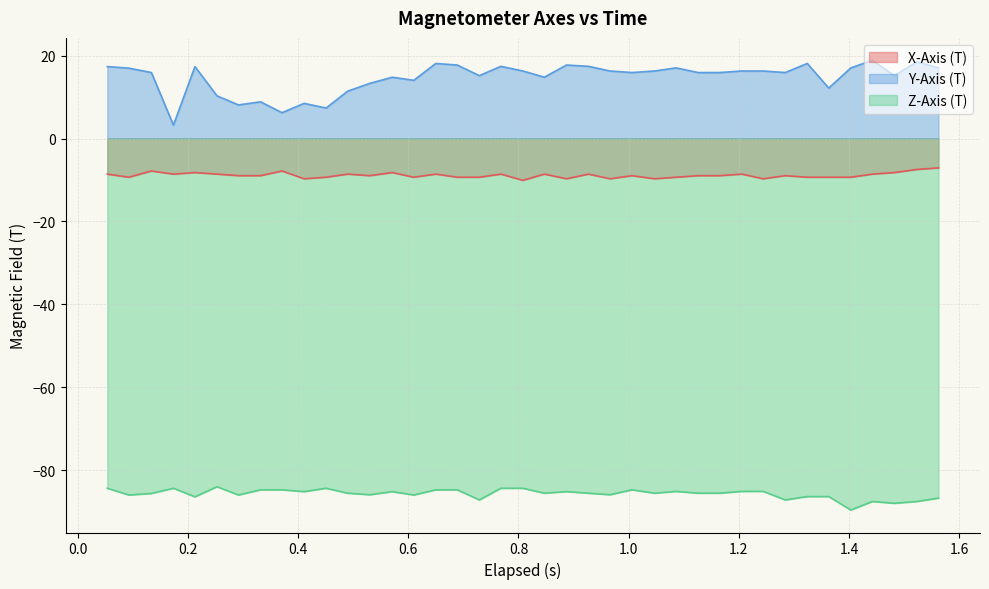

What is the highest value of the Y-Axis (T) series?

18.9